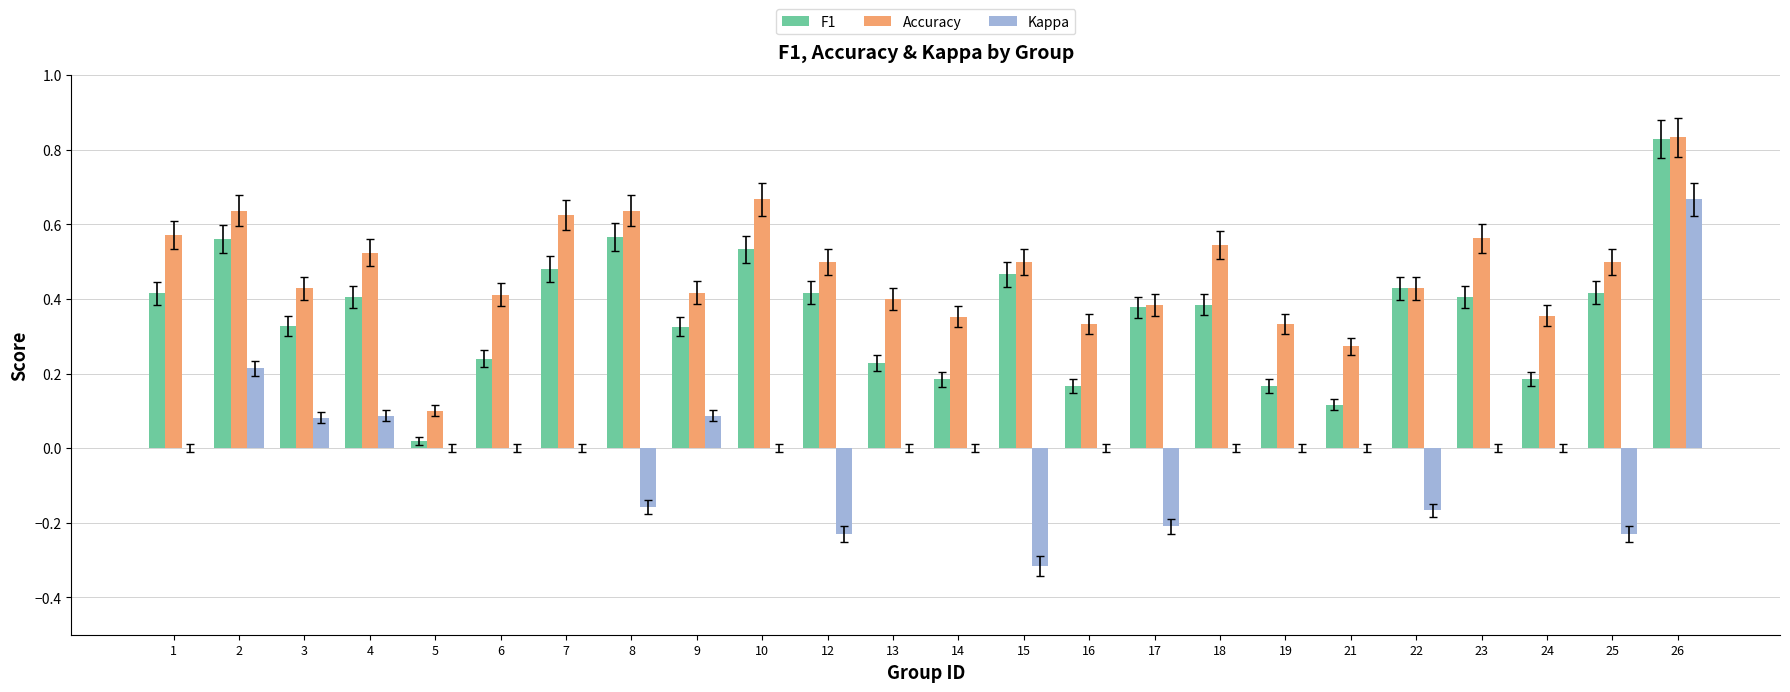

Is it true that Kappa equals -0.2 at 8?

True